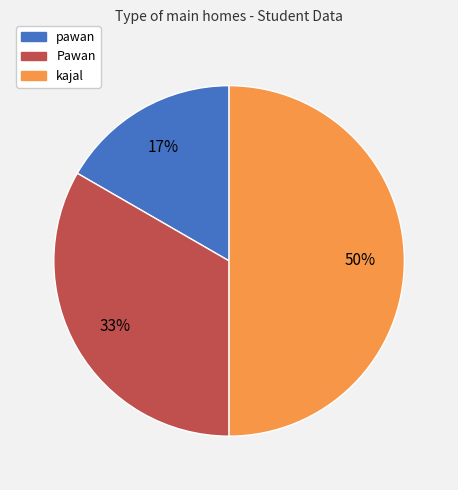

Rank the categories by value from lowest to highest.

pawan, Pawan, kajal